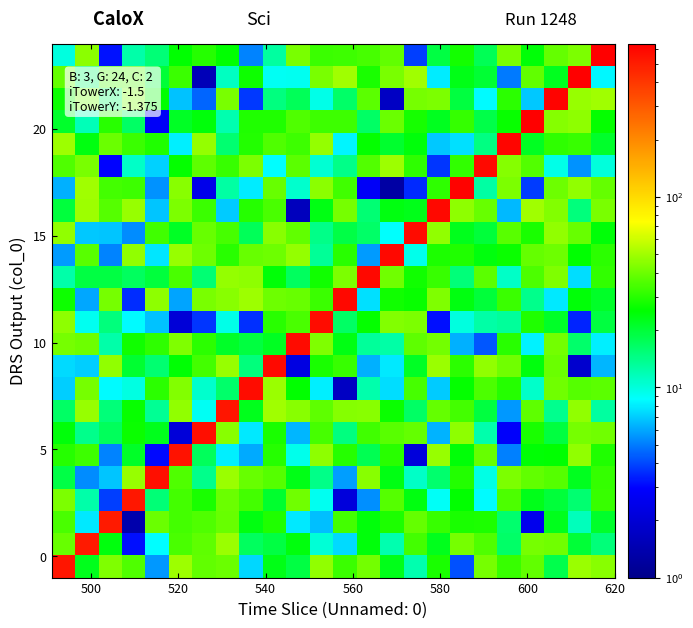

What is the greatest value displayed?

640.7